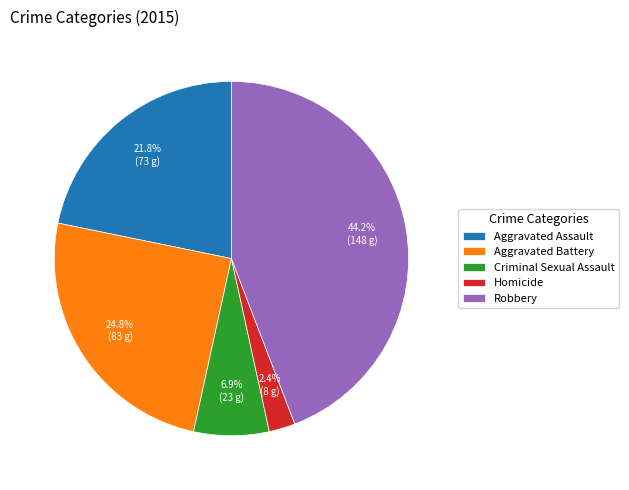

True or false: Criminal Sexual Assault accounts for 12% of the total.

False